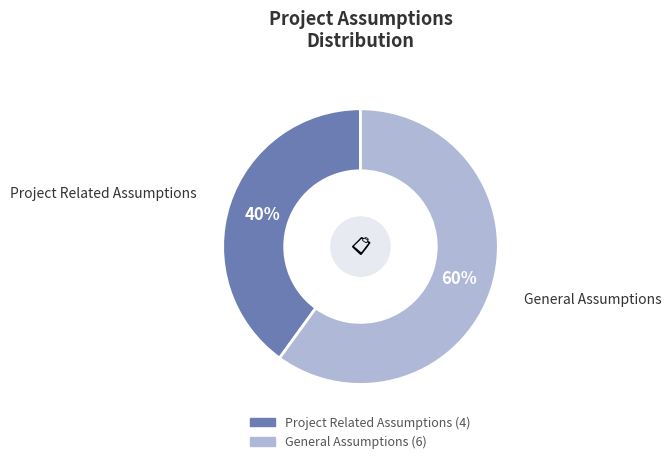

To the nearest percent, what is the average slice percentage?

50%